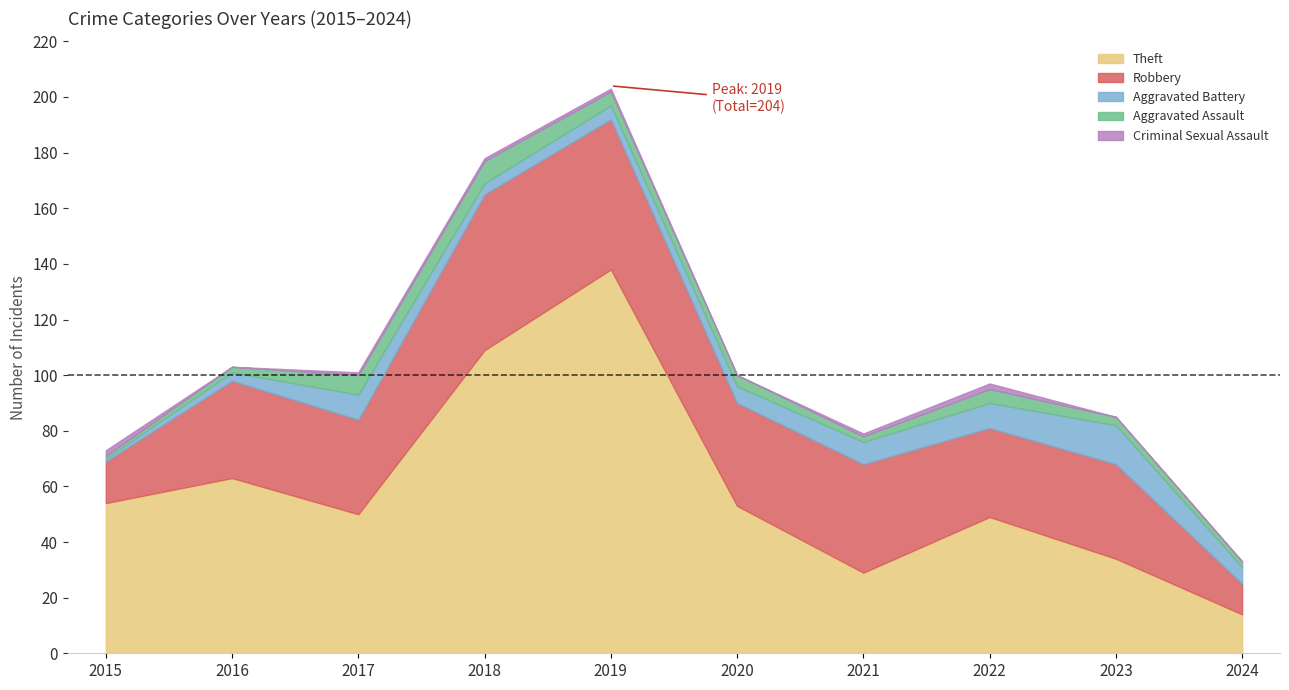

Reading right to left, what are all the values shown in this chart?

Theft: 14	34	49	29	53	138	109	50	63	54
Robbery: 11	34	32	39	37	54	56	34	35	15
Aggravated Battery: 6	14	9	8	6	5	4	9	3	1
Aggravated Assault: 2	3	5	2	4	5	8	7	2	1
Criminal Sexual Assault: 0	0	2	1	0	1	1	1	0	2